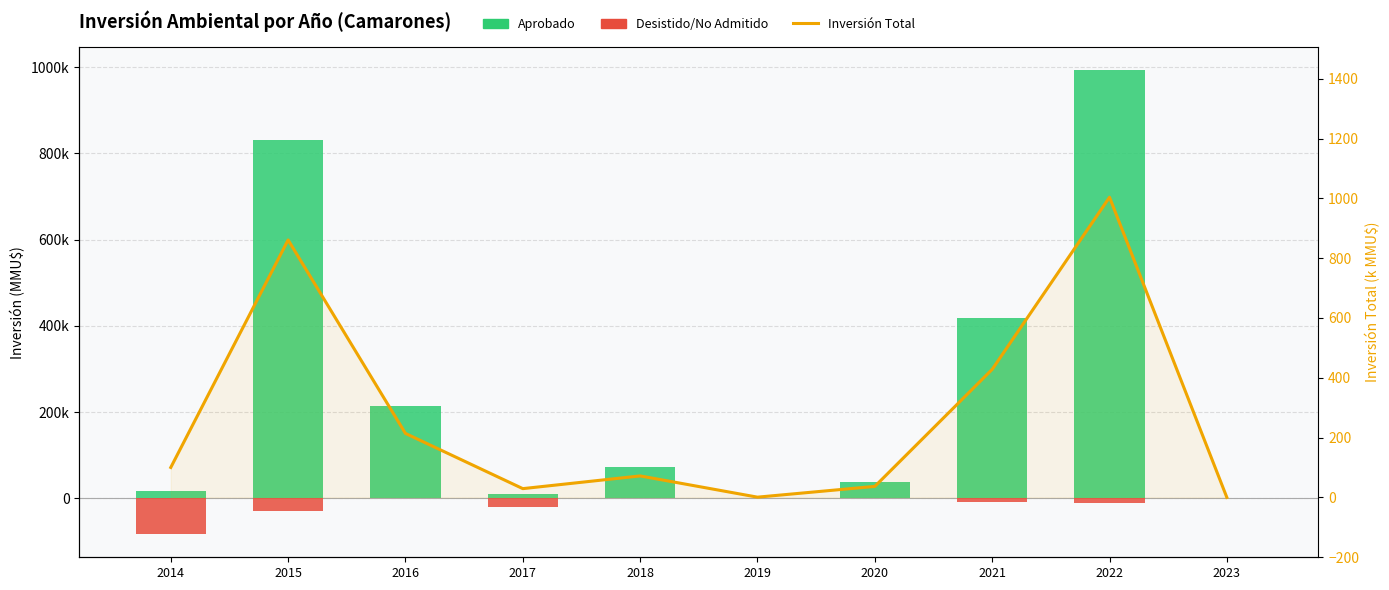

The value of Aprobado at 2020 is 48636.5. True or false?

False